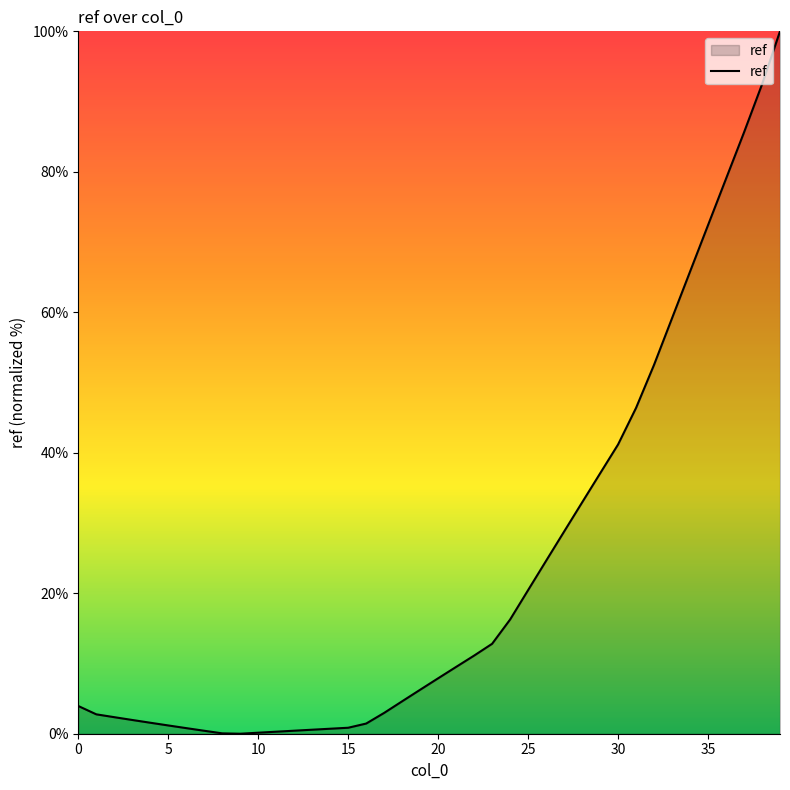

What is the maximum value shown in the chart?

100.0